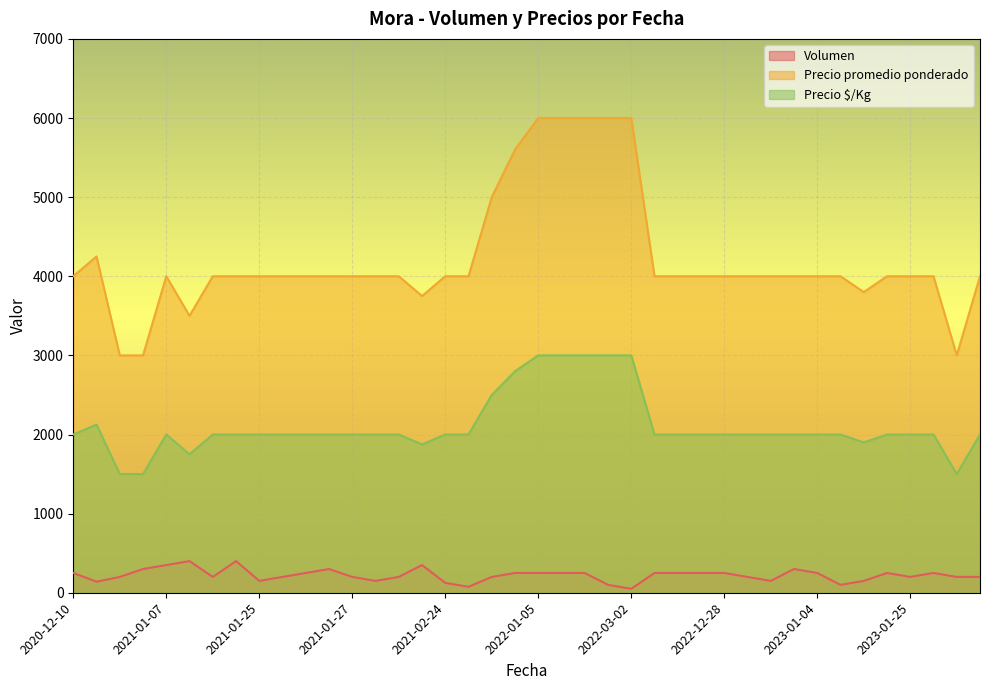

Is it true that Precio $/Kg equals 2174 at 2020-12-28?

False